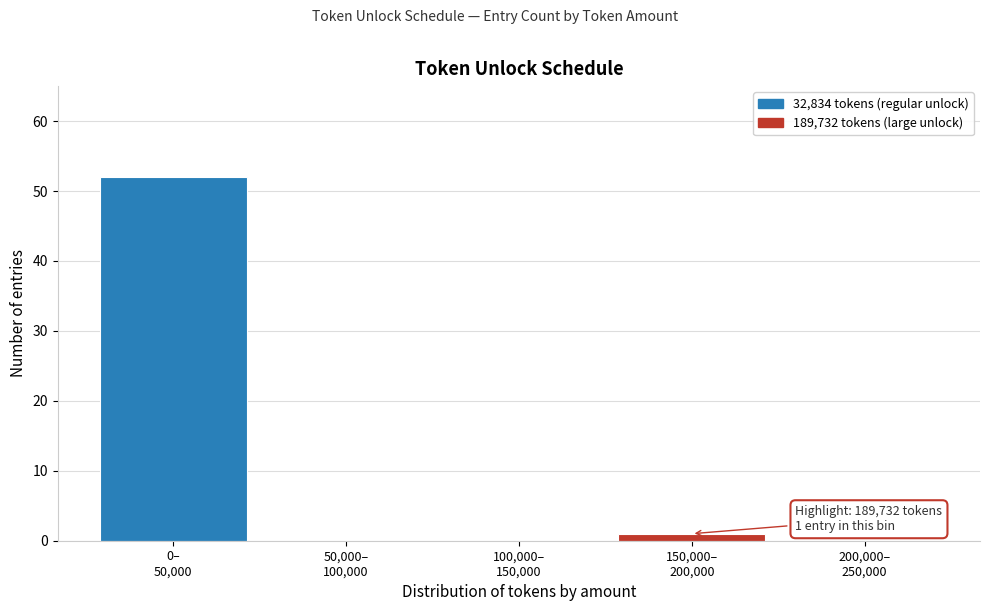

What is the sum of all values?

53